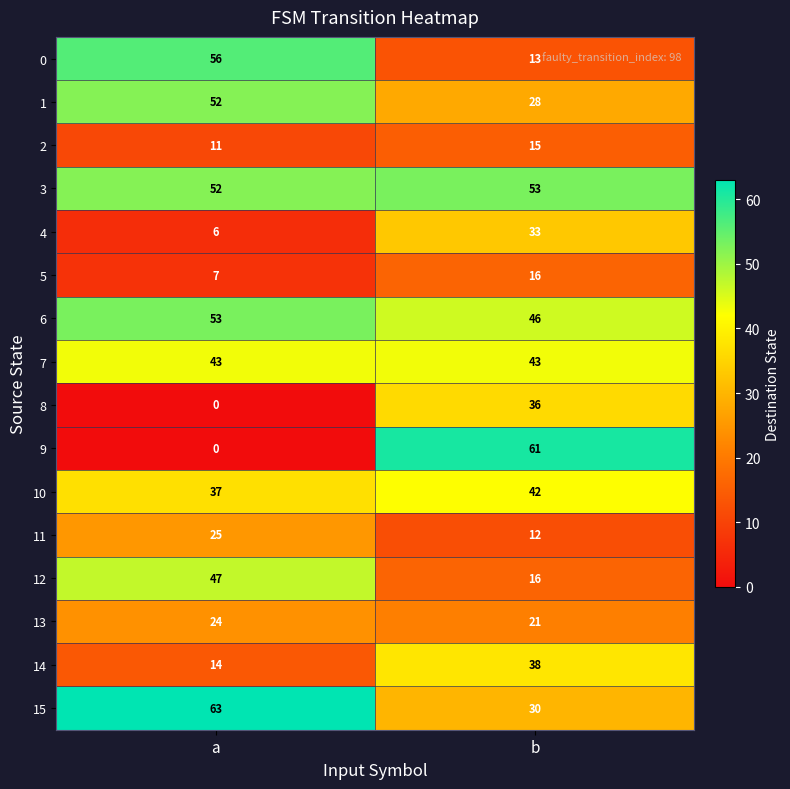

How many categories are shown in the chart?

2